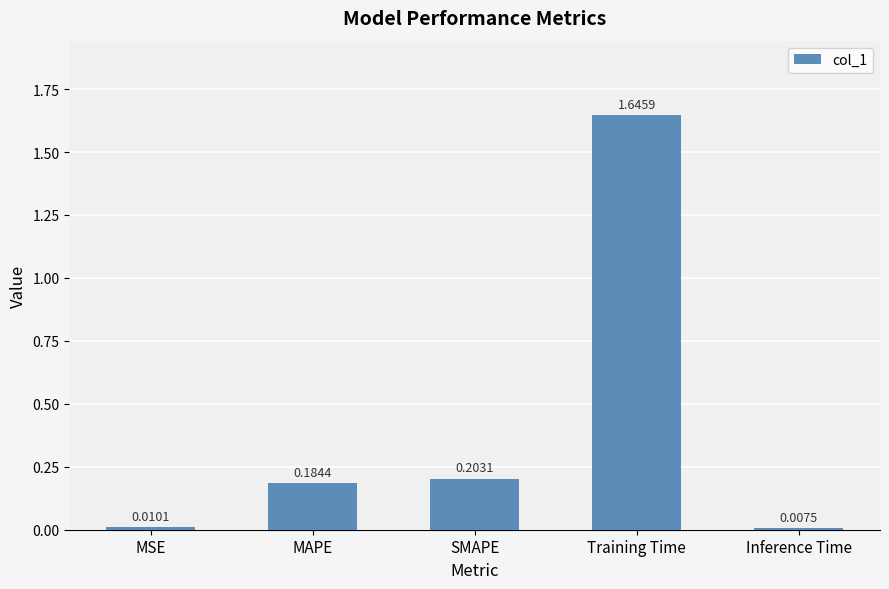

What is the change in value from MAPE to Inference Time?

-0.2